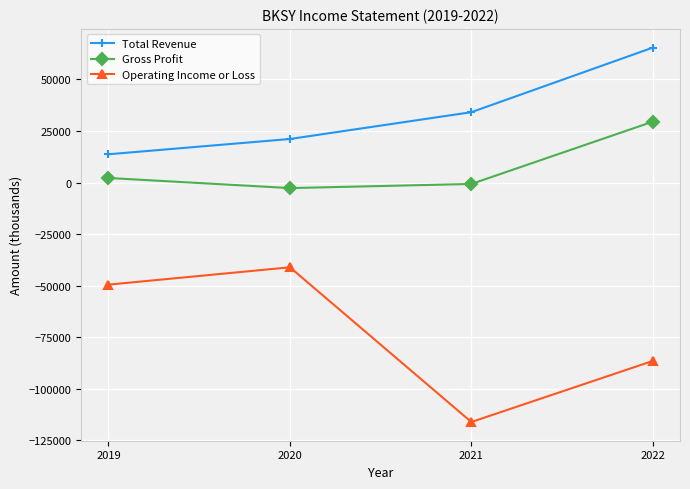

Is this an area chart (filled region under the line)?

No